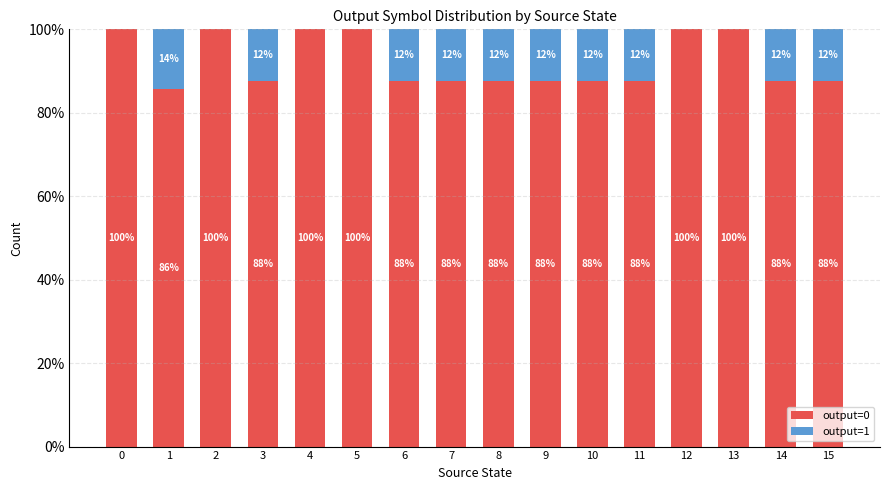

Between 2 and 7, which series saw the biggest shift?

output=0